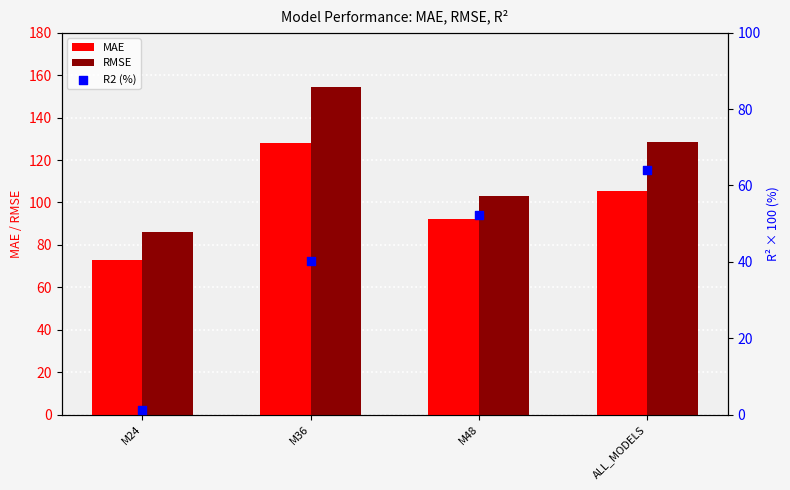

What are all the series names shown in the legend?

MAE, RMSE, R2 (%)